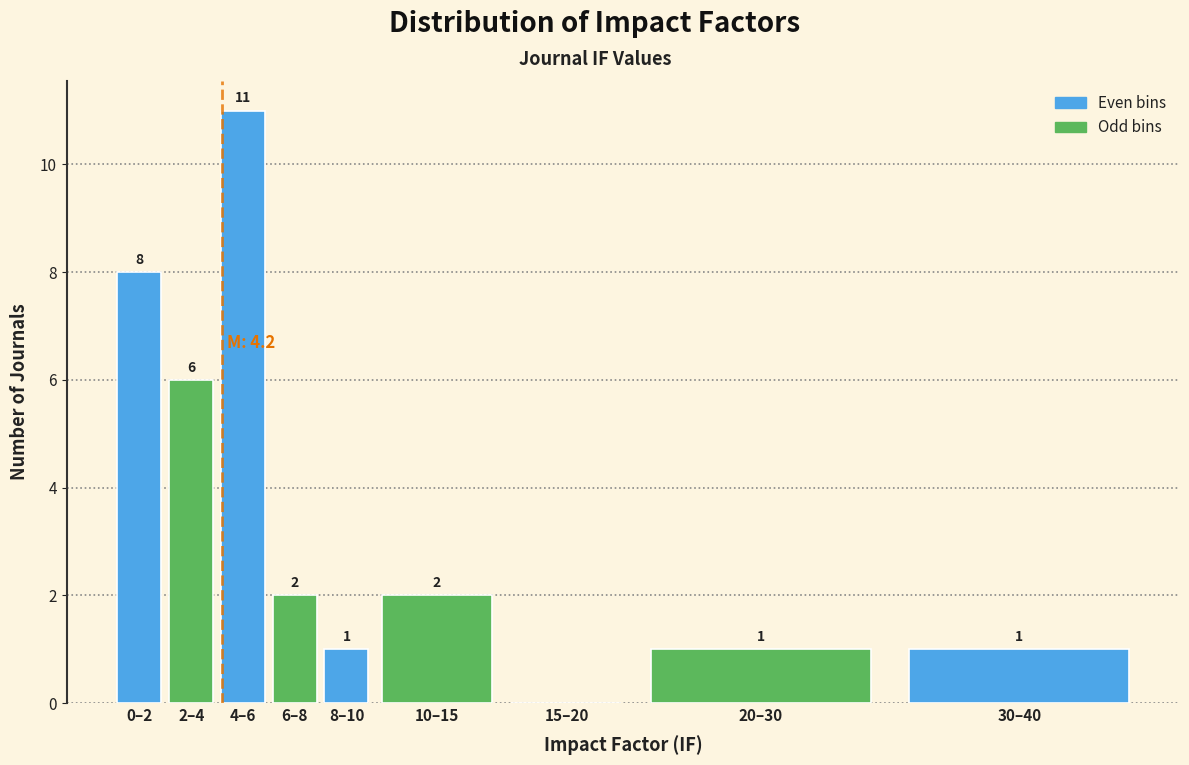

Reading right to left, transcribe all the data shown in this chart.

30–40=1	20–30=1	15–20=0	10–15=2	8–10=1	6–8=2	4–6=11	2–4=6	0–2=8